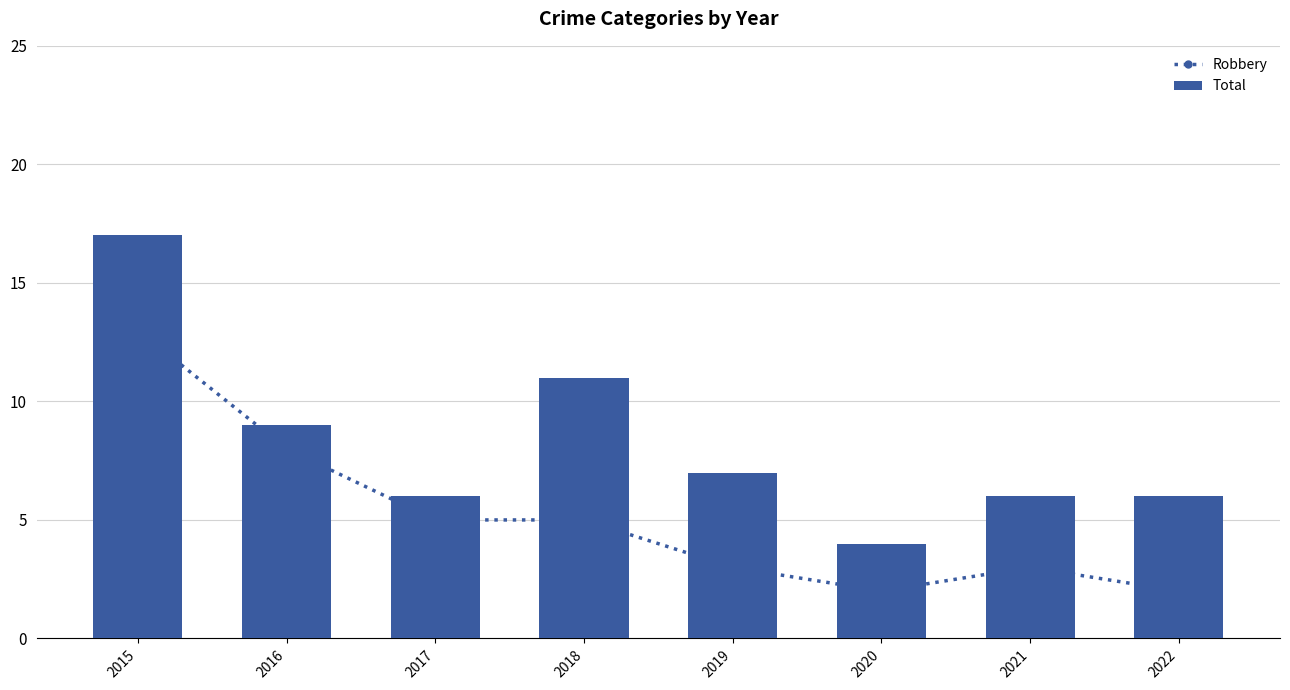

What is the sum of all Robbery values?

41